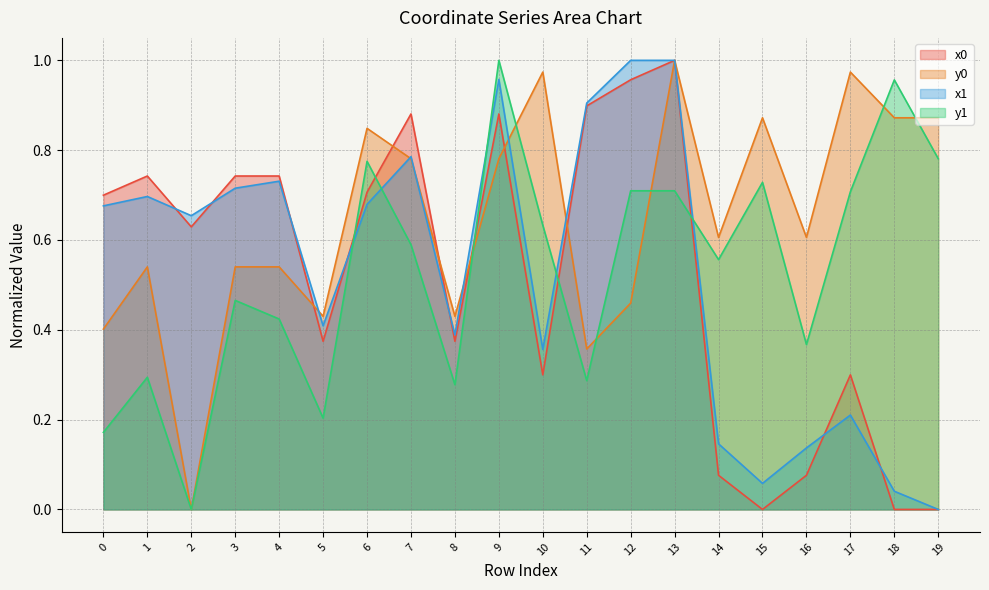

Does the chart have visible grid lines?

Yes